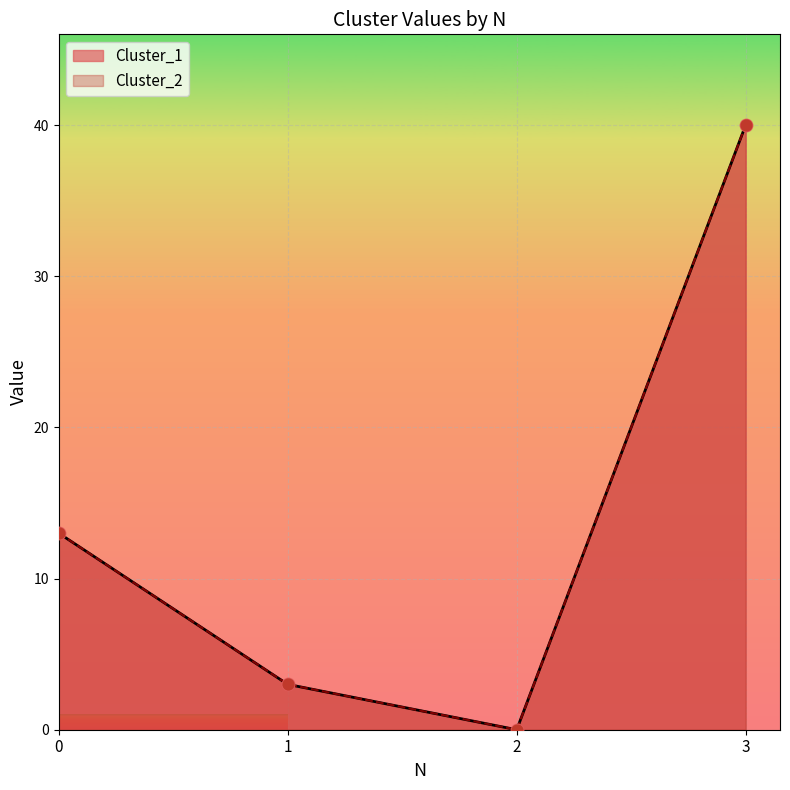

What is the total value across all series at 3?

80